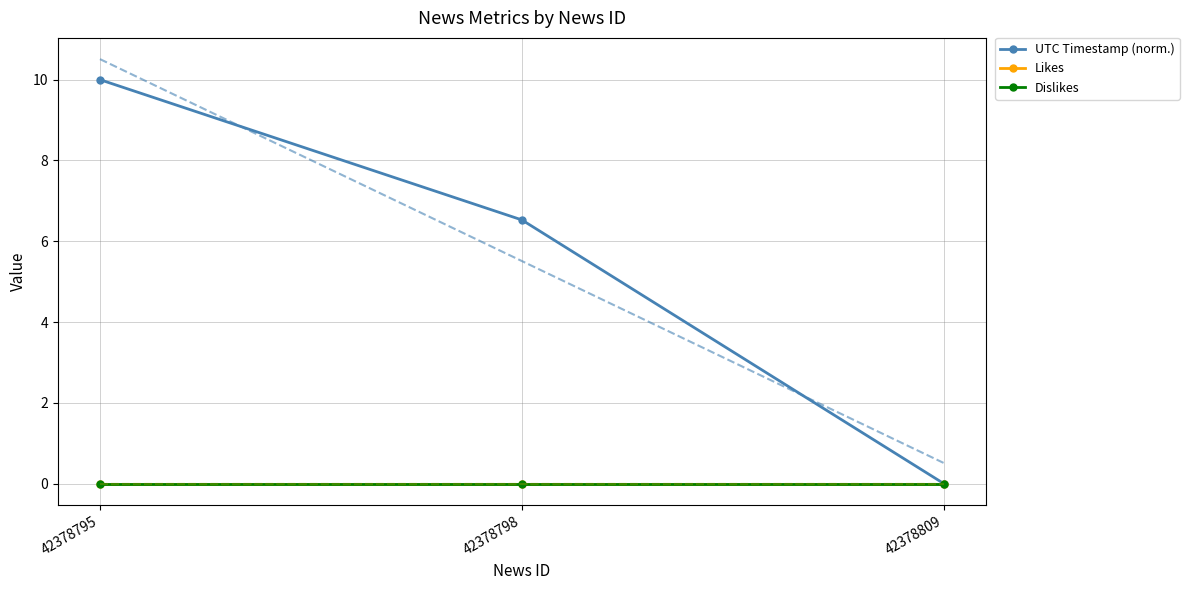

Rank the categories by UTC Timestamp (norm.) value from highest to lowest.

42378795, 42378798, 42378809